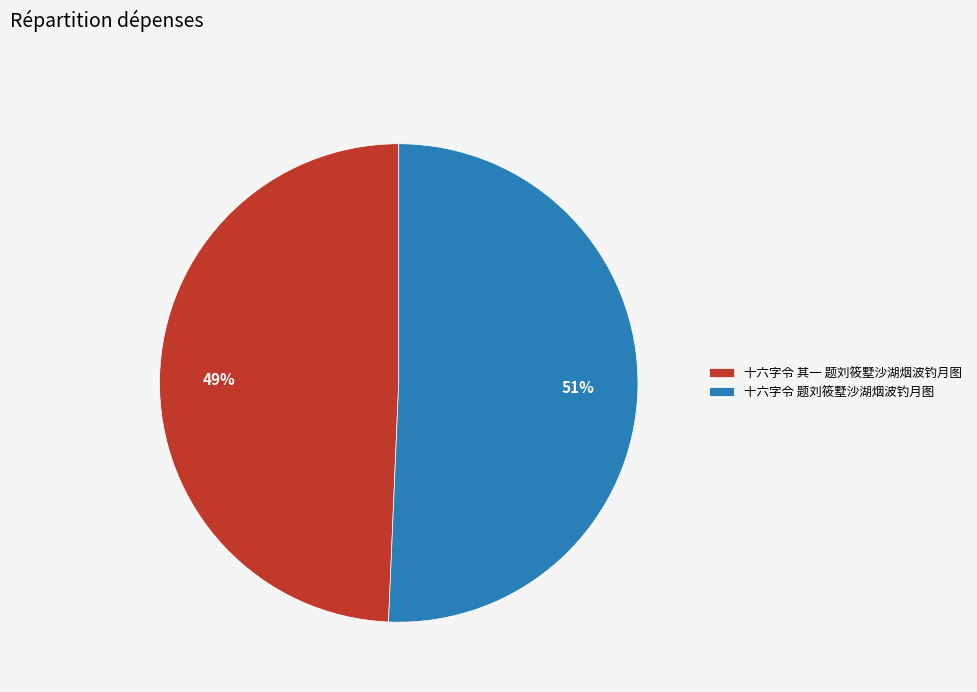

Which category has the smallest portion of the pie?

十六字令 其一 题刘筱墅沙湖烟波钓月图